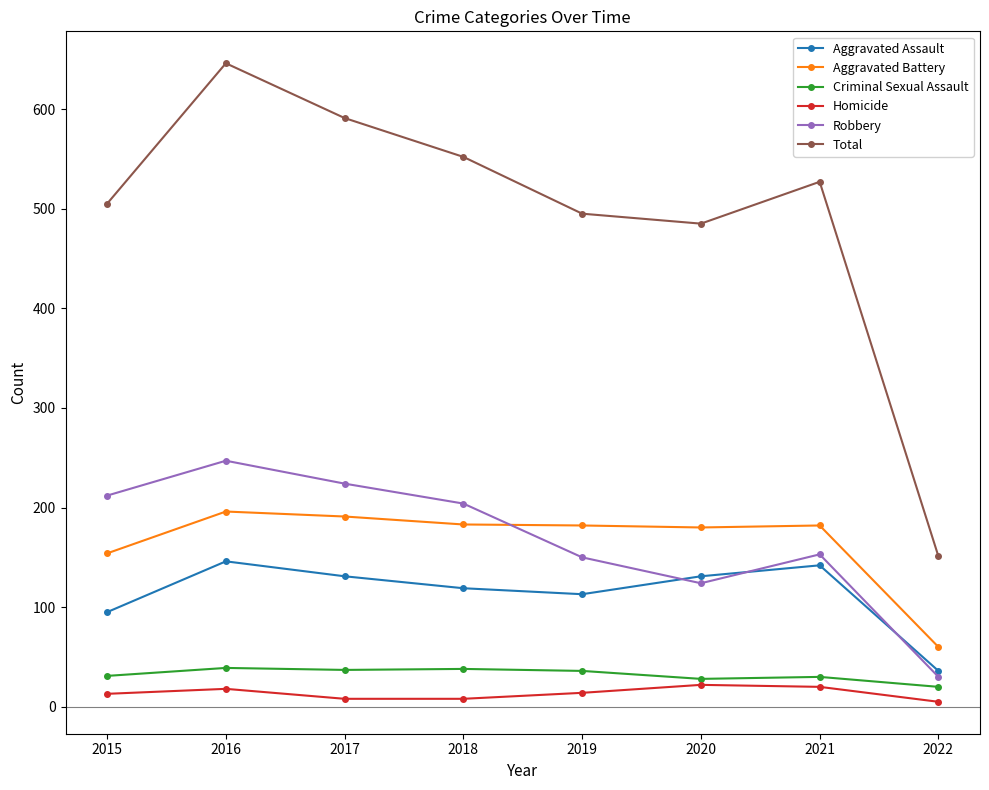

True or false: Robbery has a value of 30 at 2022.

True